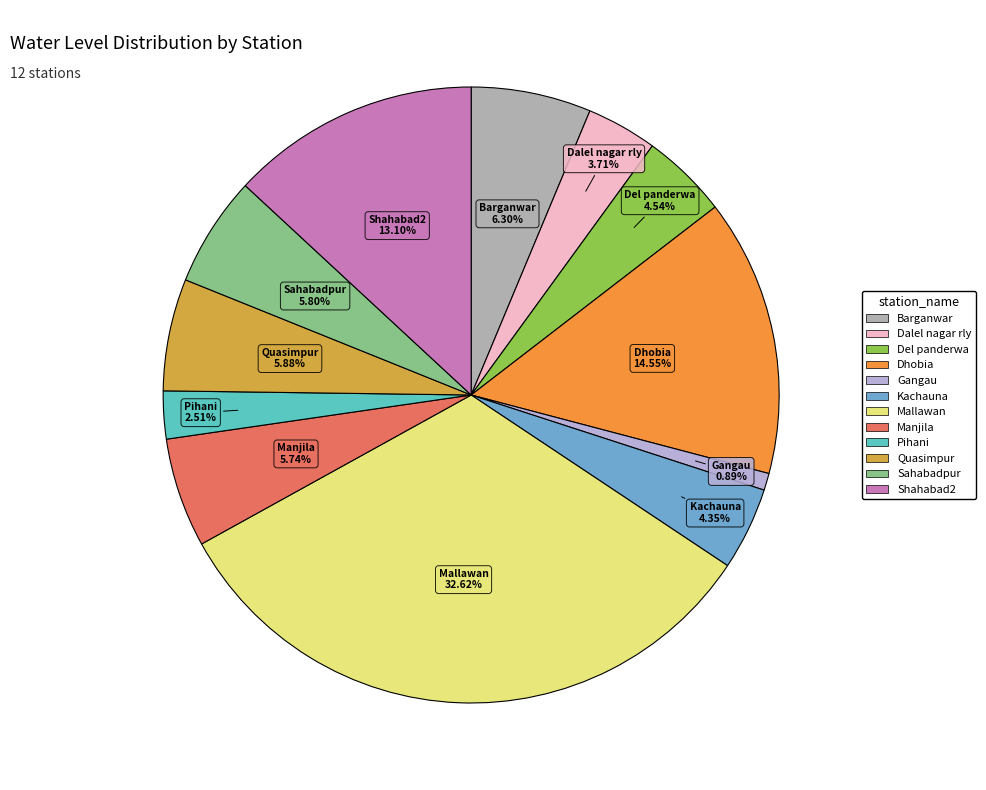

To the nearest percent, what is the difference between the largest and smallest slice percentages?

32%